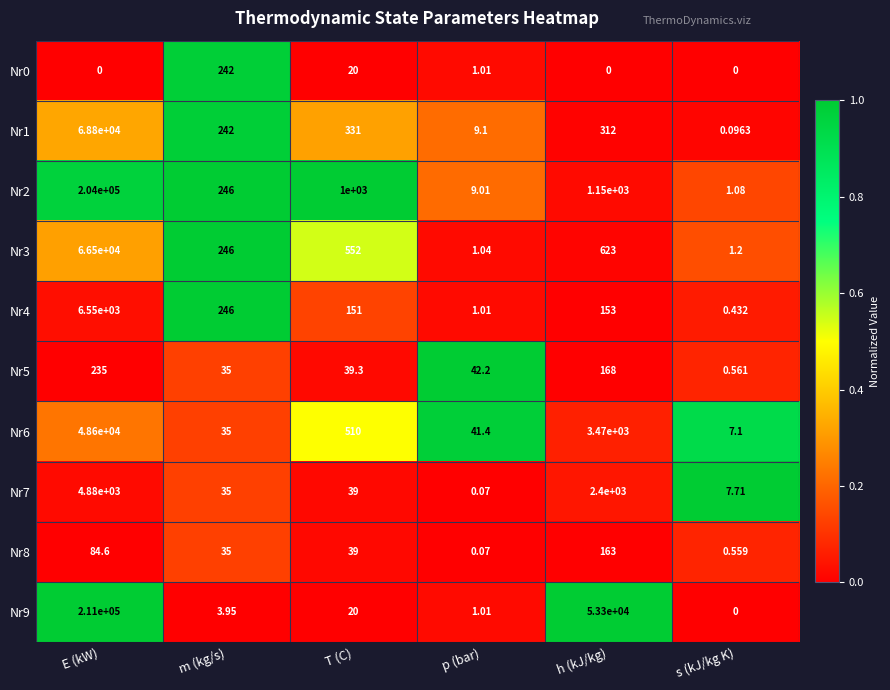

At which label does Nr8 first exceed 39?

E (kW)